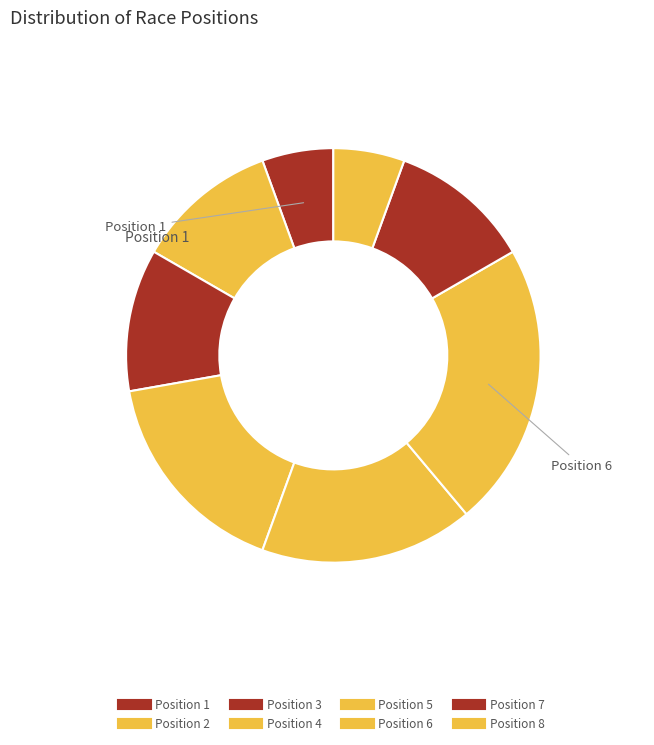

Count the number of slices in the pie.

8